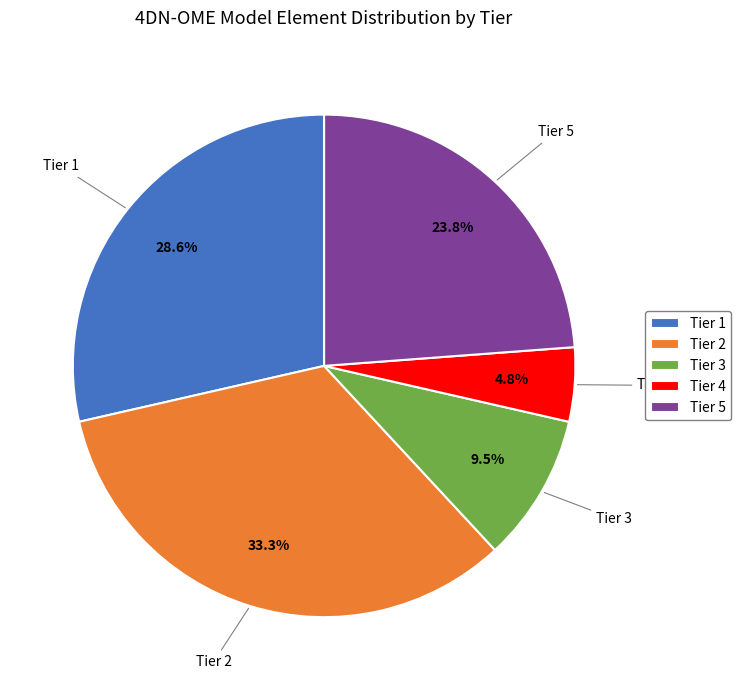

To the nearest percent, what portion does Tier 4 represent?

5%